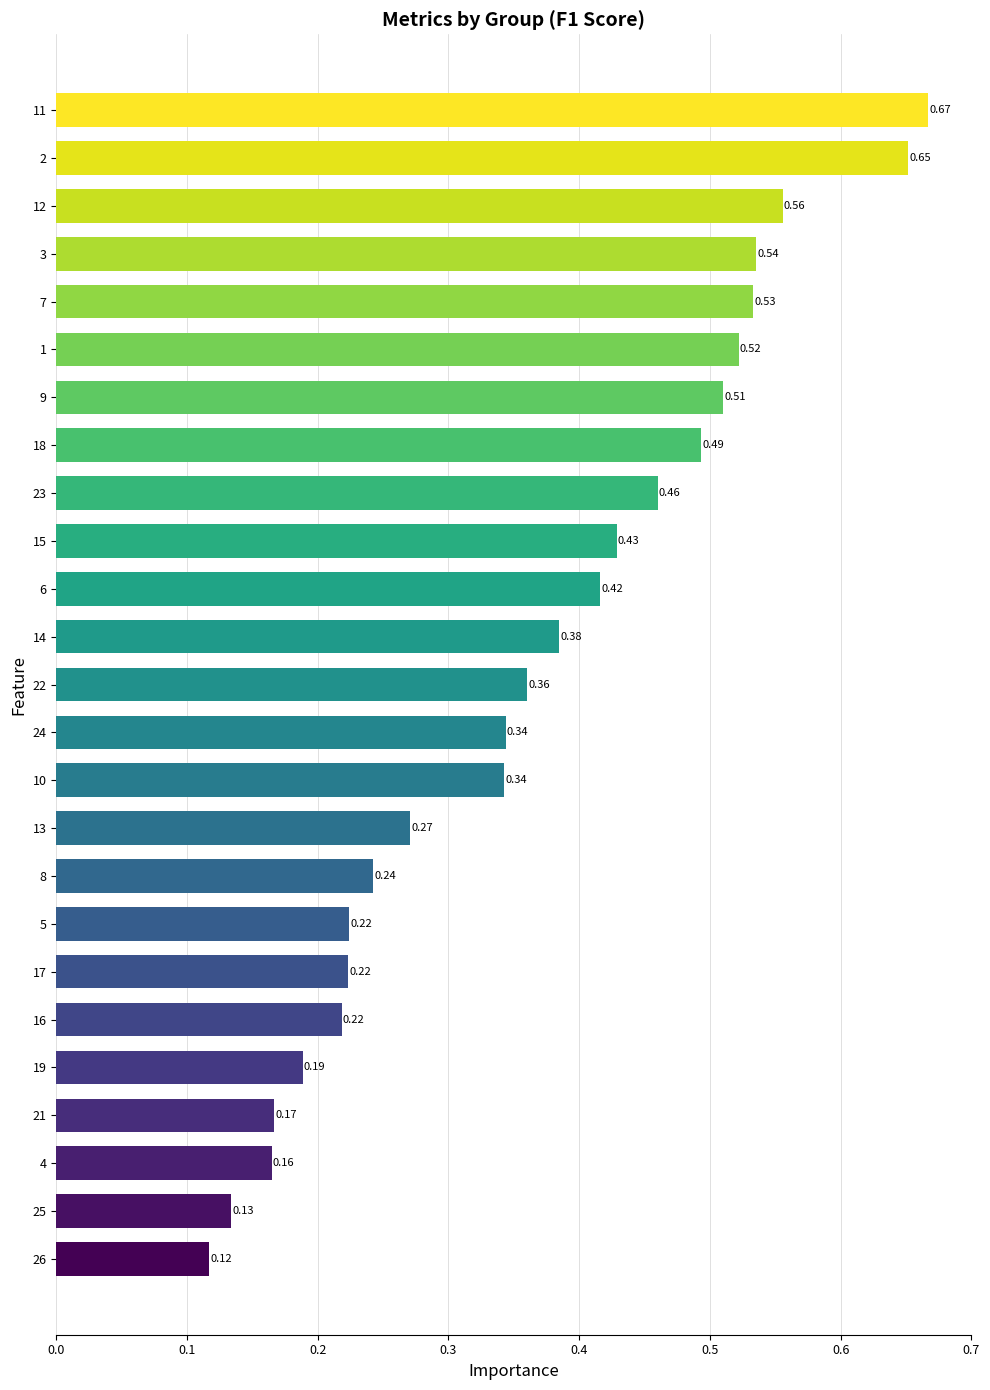

What is the change in value from 5 to 9?

+0.3